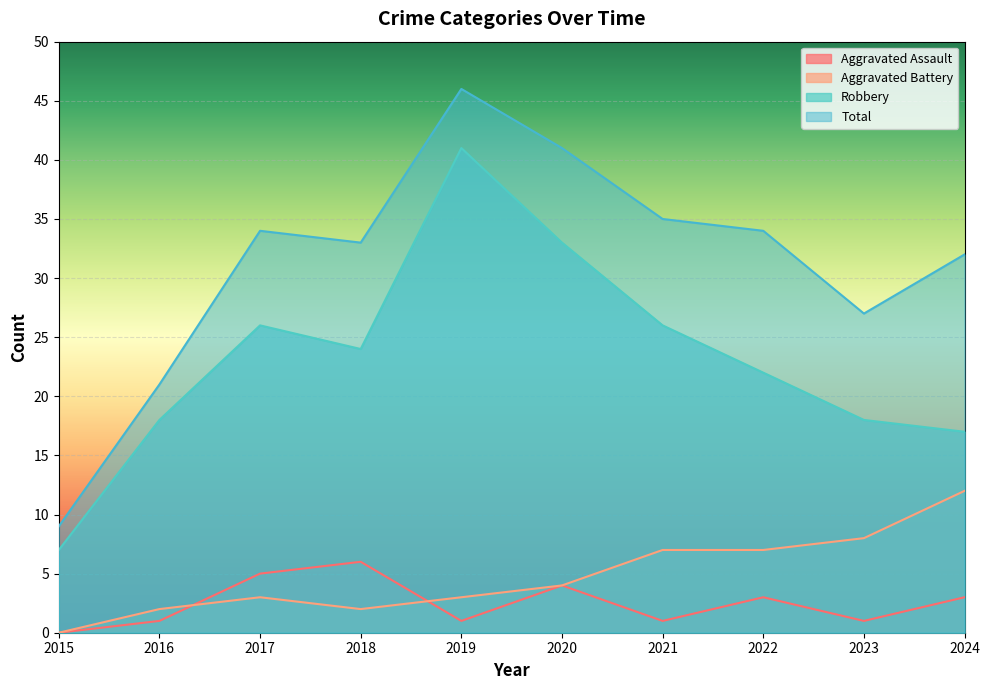

At 2016, list the series in order from smallest to largest.

Aggravated Assault, Aggravated Battery, Robbery, Total